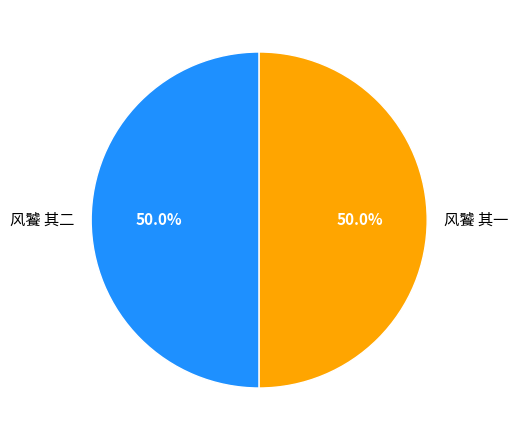

The 风饕 其一 slice represents 61% of the pie. True or false?

False